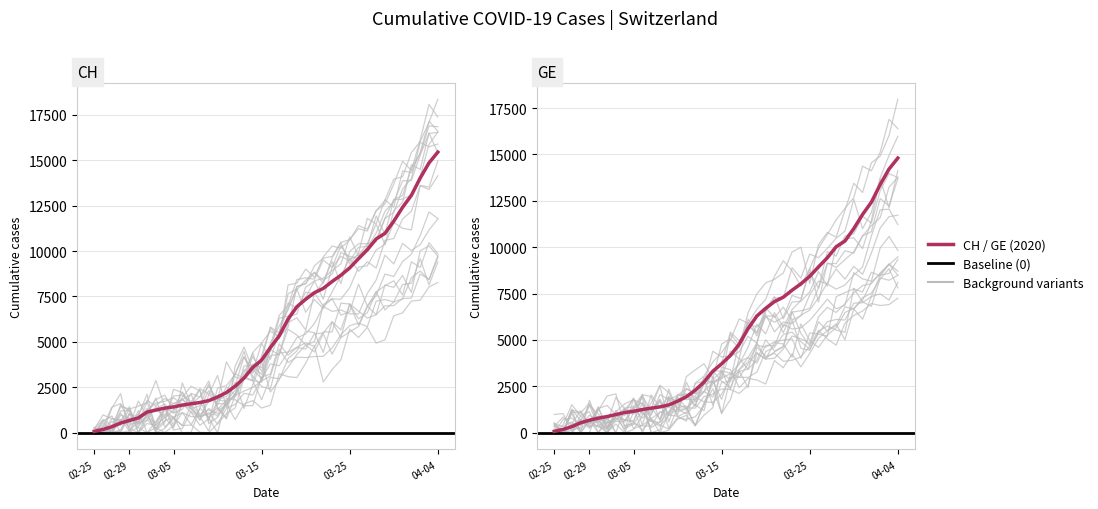

List the series in order of their overall mean, lowest first.

GE, CH